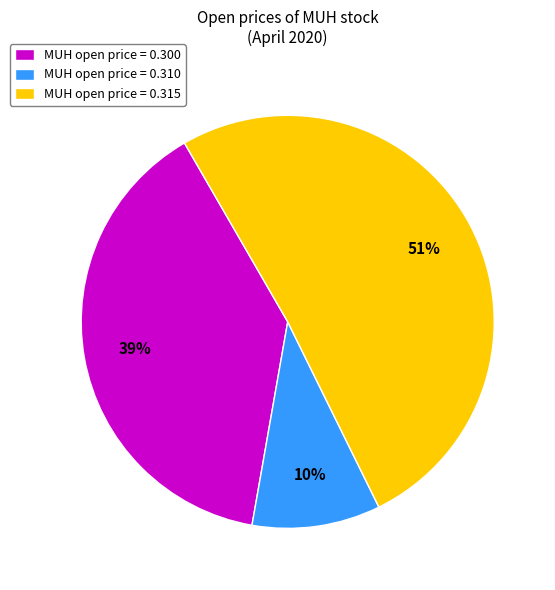

True or false: MUH open price = 0.300 accounts for 32% of the total.

False